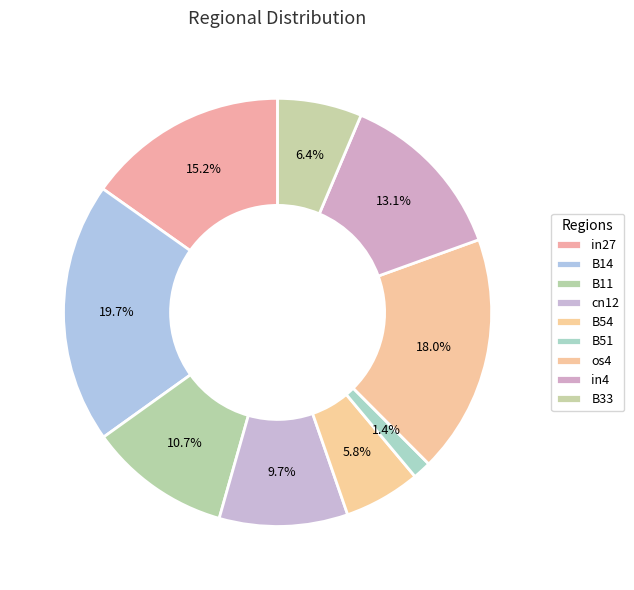

The B11 slice represents 11% of the pie. True or false?

True